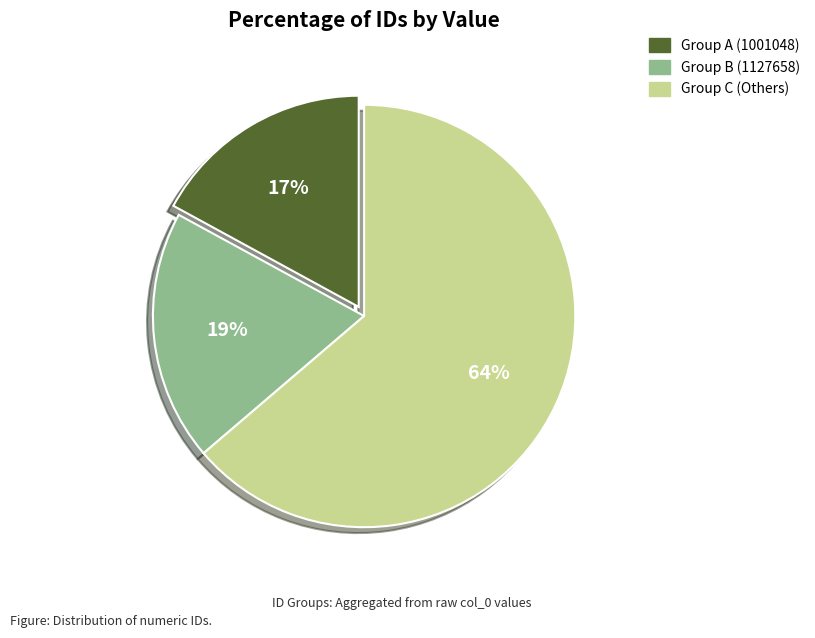

Does any single category account for the majority?

Yes